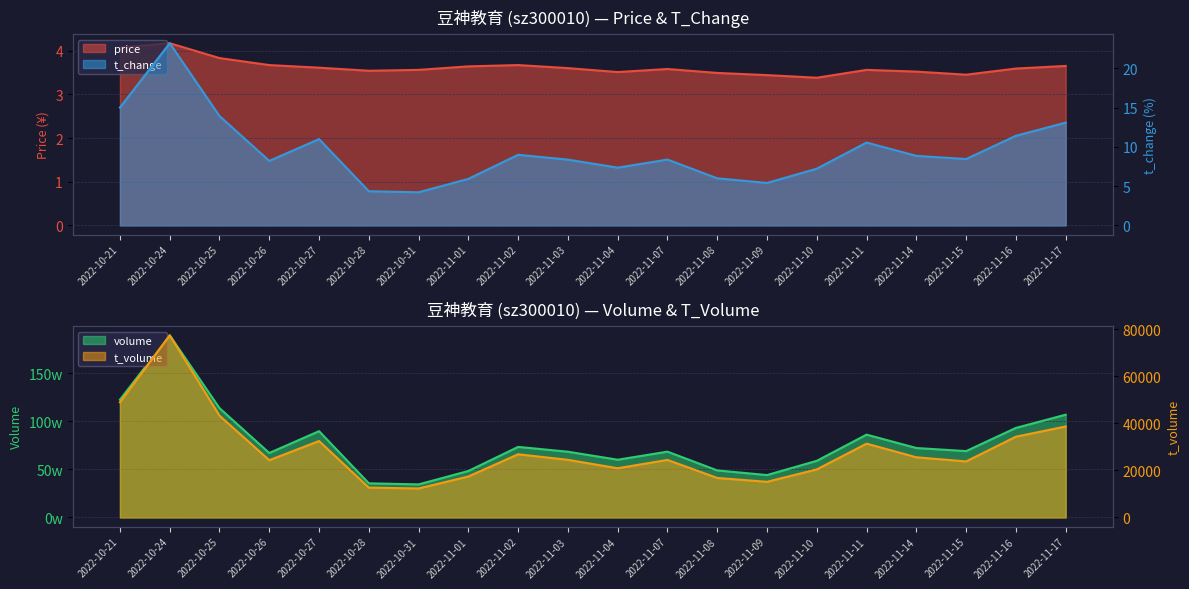

Which category has the lowest value in the price series?

2022-11-10